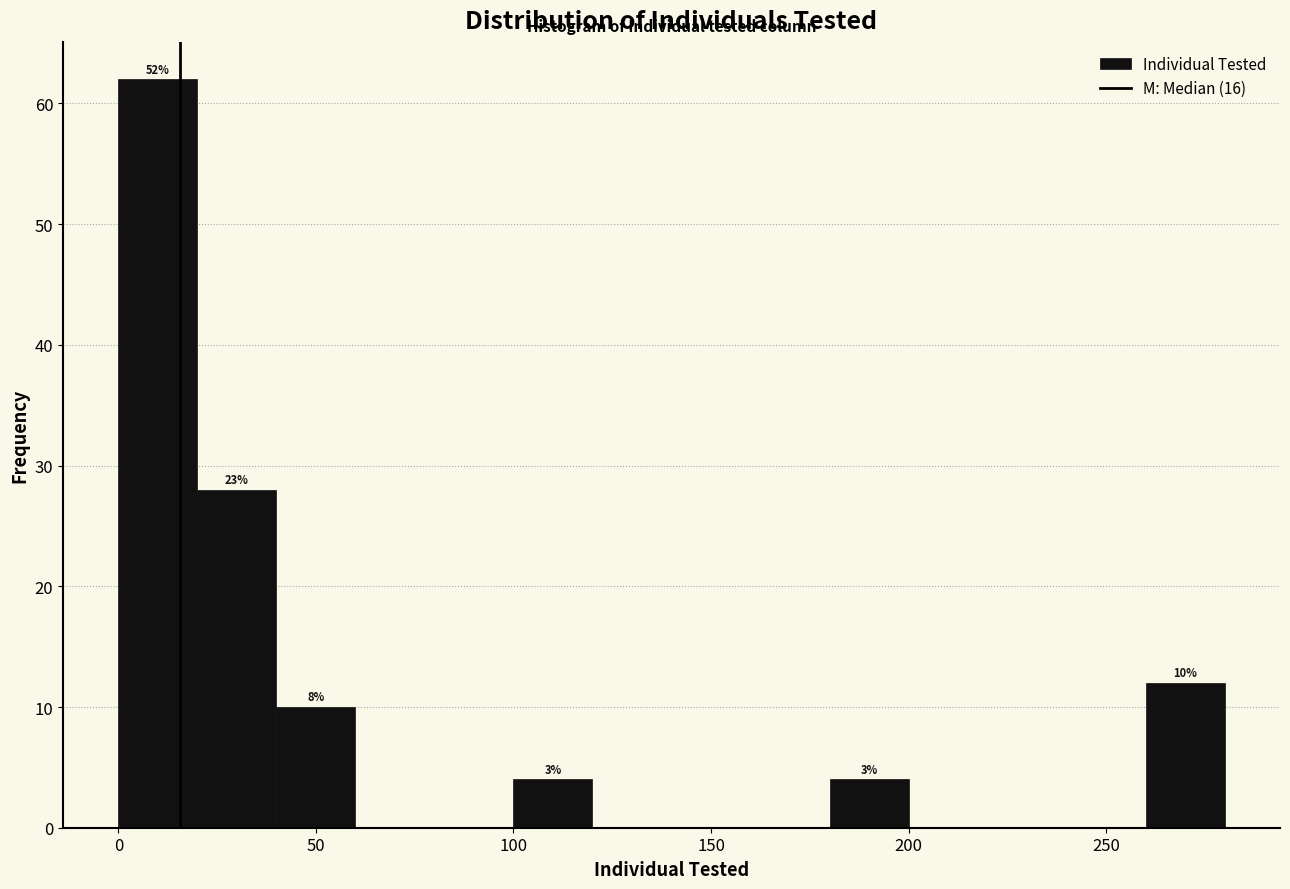

Over which range of the x-axis is the bar tallest?

0 to 20